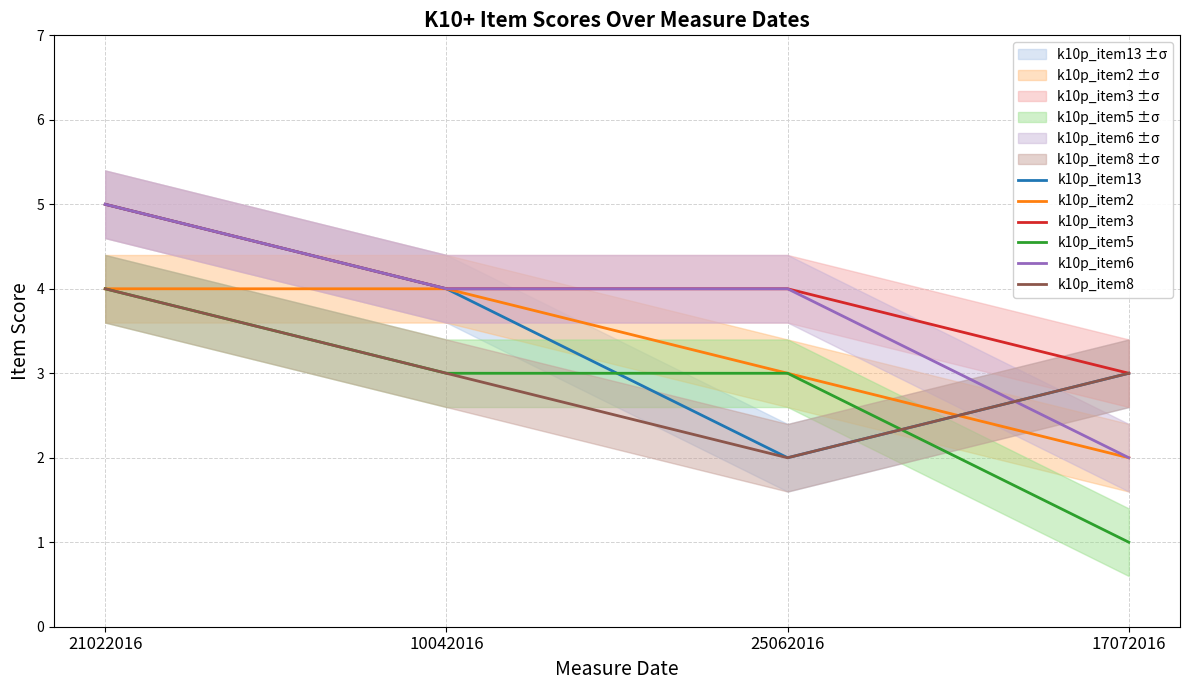

Is the value of k10p_item3 at 21022016 greater than the value of k10p_item13 at 10042016?

Yes